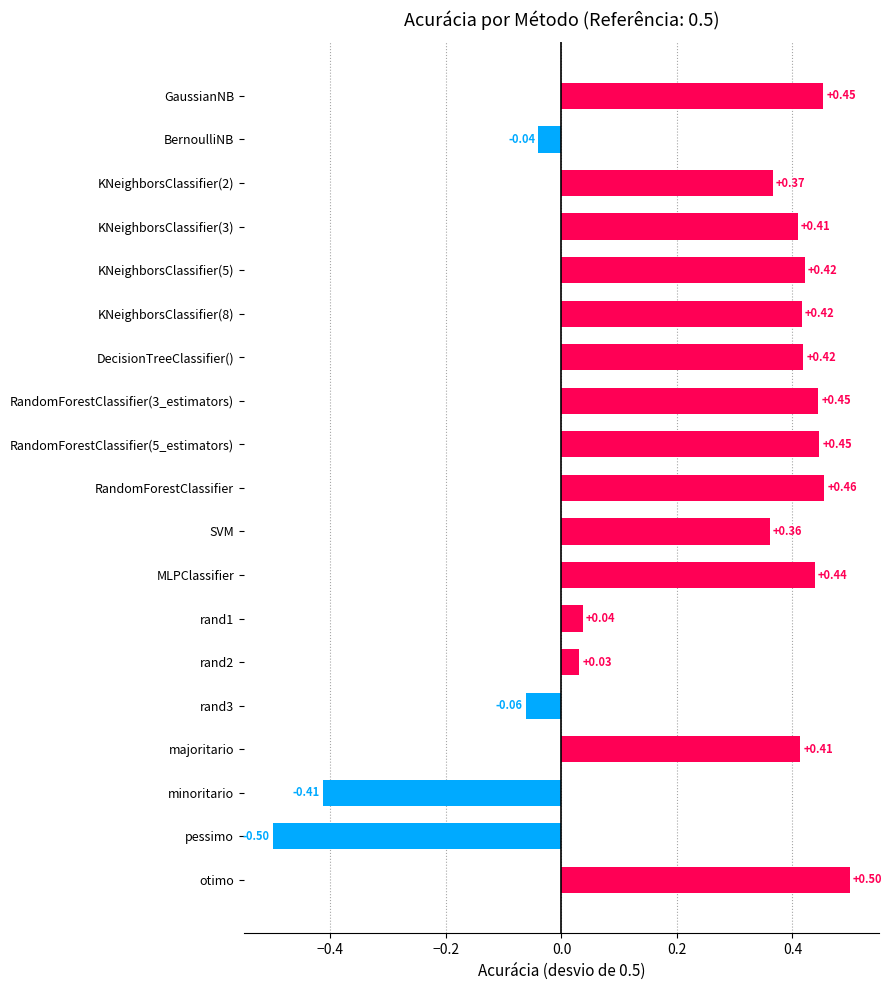

What is the sum of all values?

4.6